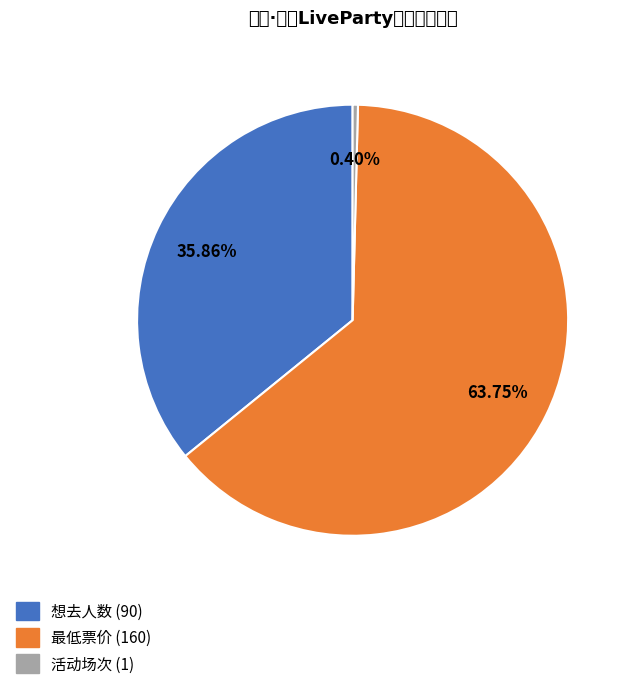

Is there any slice that represents more than half of the pie?

Yes